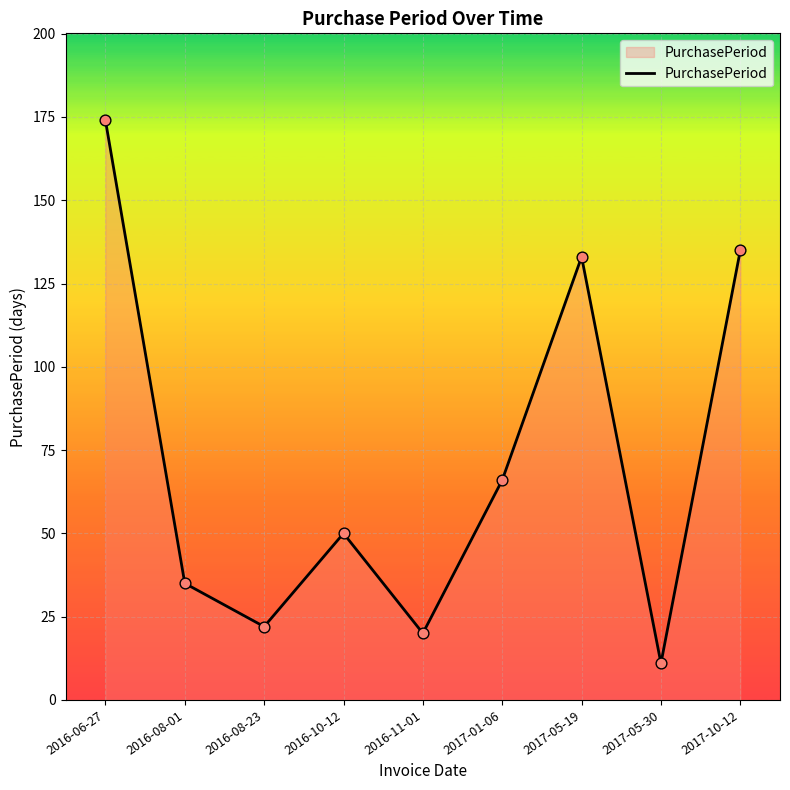

Between 2017-01-06 and 2016-11-01, which is larger?

2017-01-06